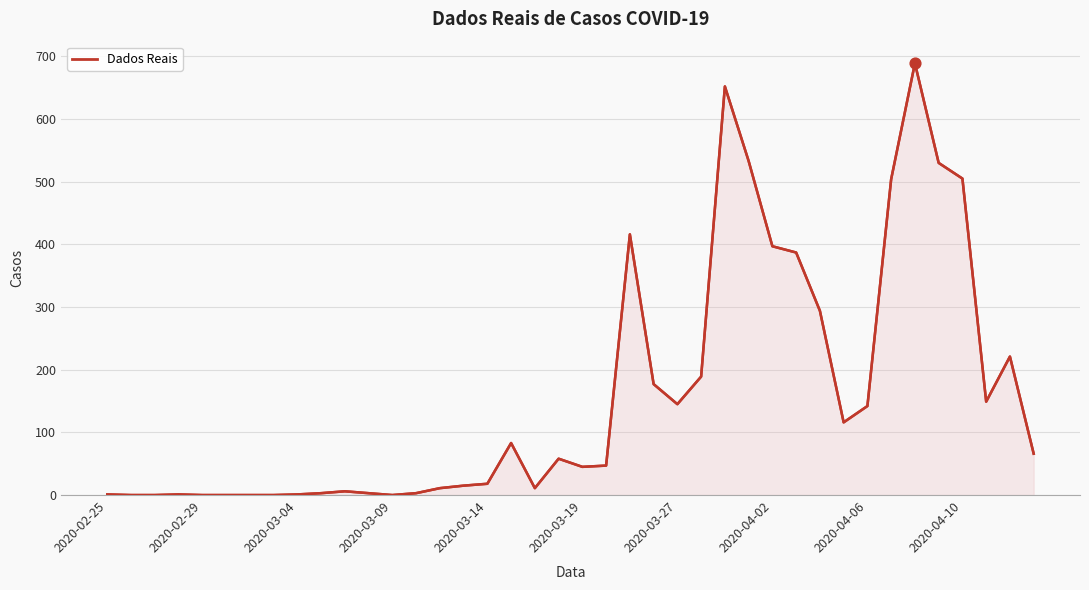

What is the change in value from 15 to 18?

-4